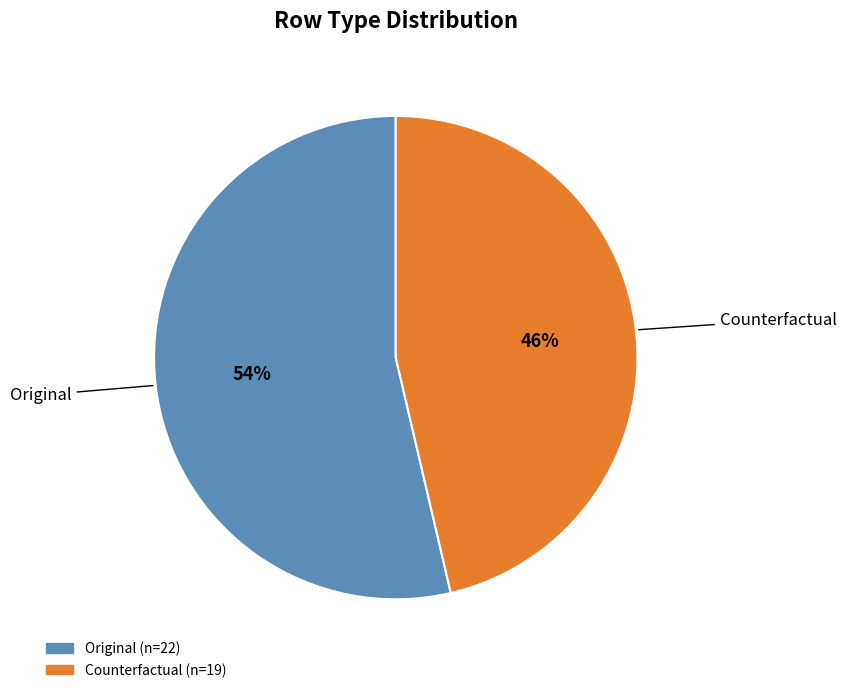

What is the ratio of the value at Counterfactual to the value at Original?

0.9